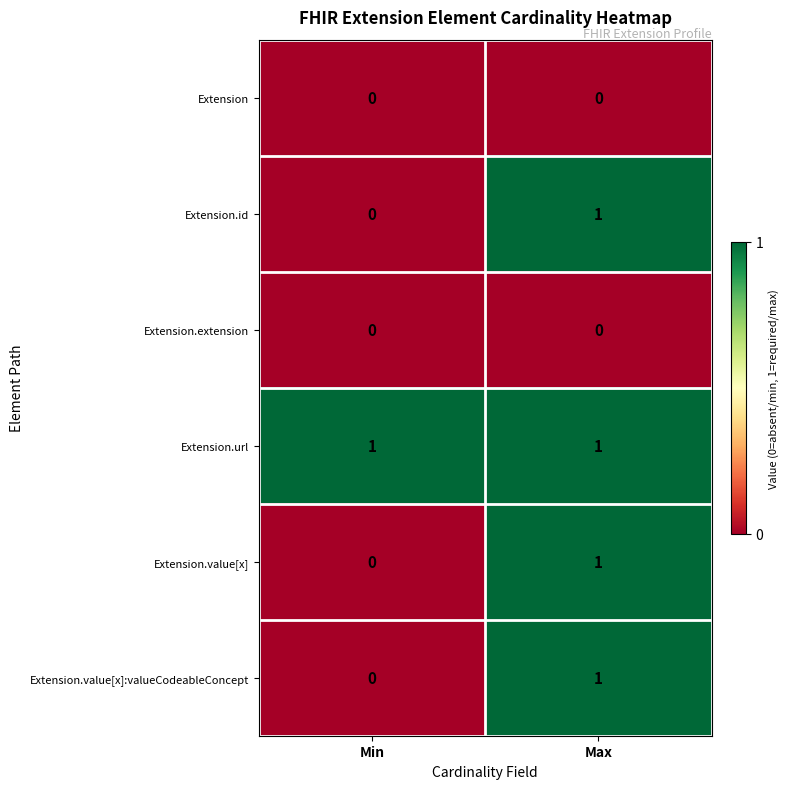

At how many categories does at least one series exceed 0?

2